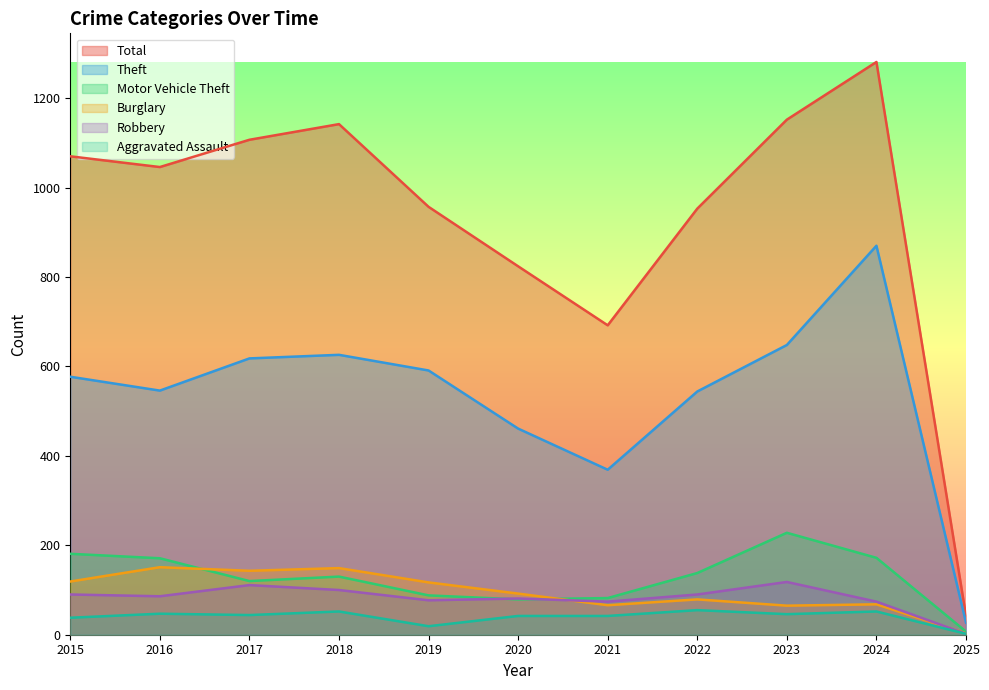

True or false: Total and Robbery cross at least once.

False